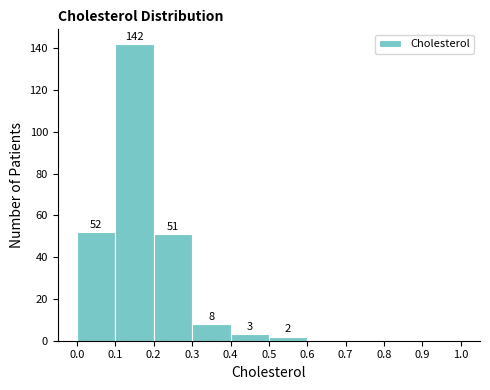

Which range on the x-axis has the tallest bar?

0.1 to 0.2